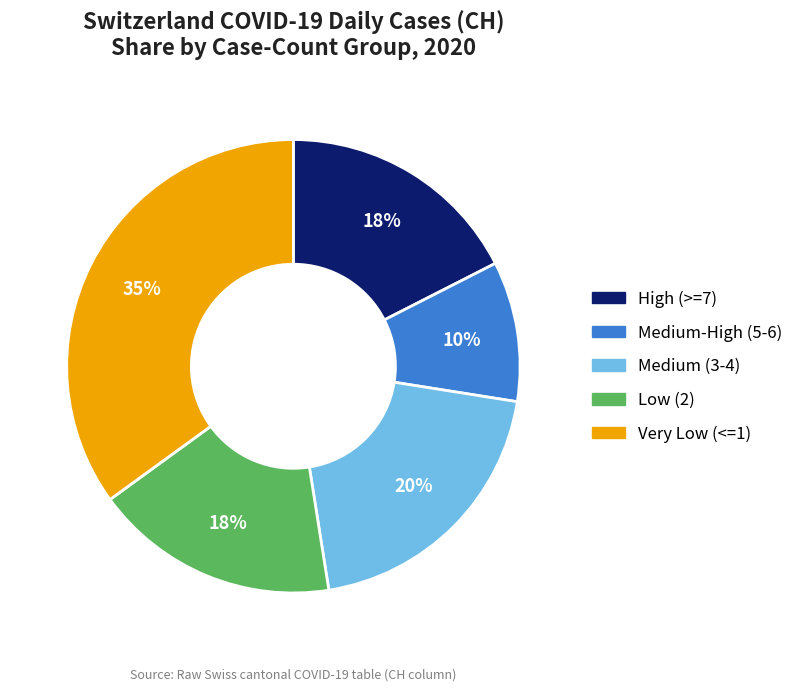

What percentage is the Medium-High (5-6) slice, to the nearest percent?

10%